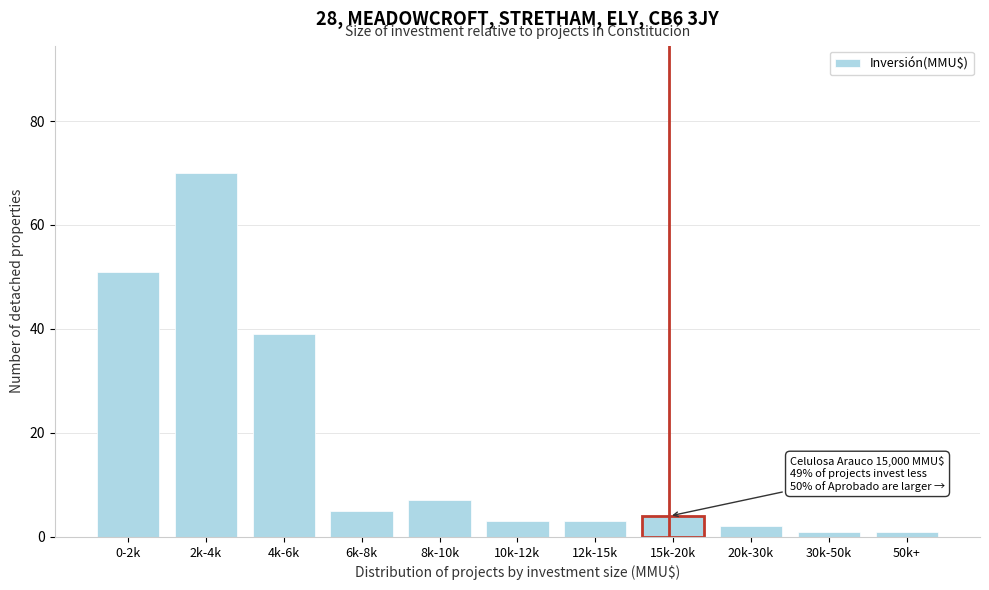

Reading left to right, transcribe all the data shown in this chart.

0-2k=51	2k-4k=70	4k-6k=39	6k-8k=5	8k-10k=7	10k-12k=3	12k-15k=3	15k-20k=4	20k-30k=2	30k-50k=1	50k+=1